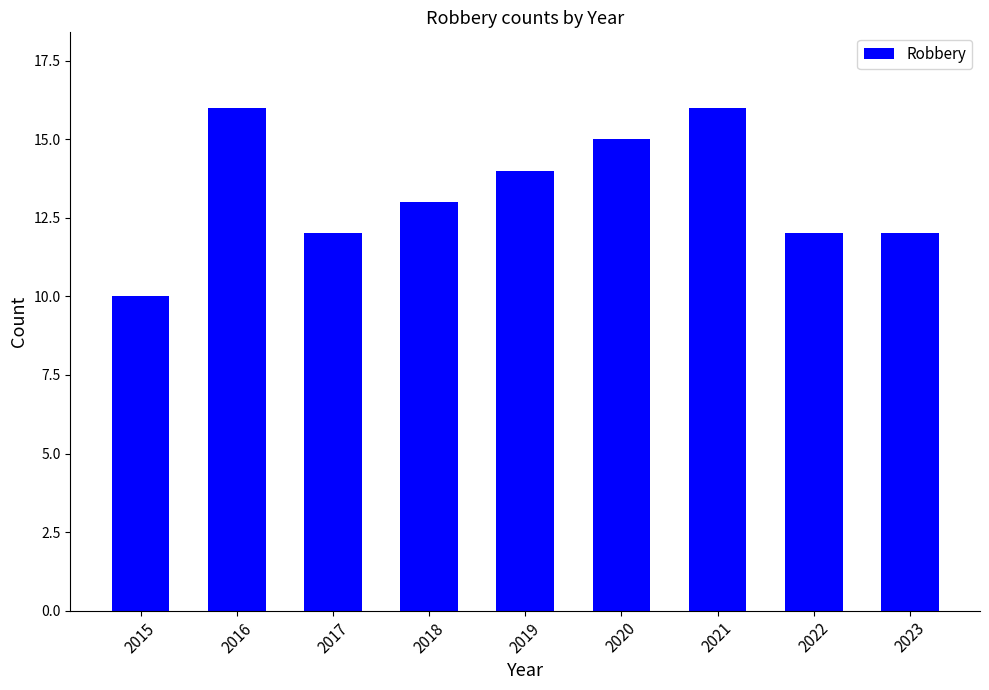

The value at 2018 is 4. True or false?

False